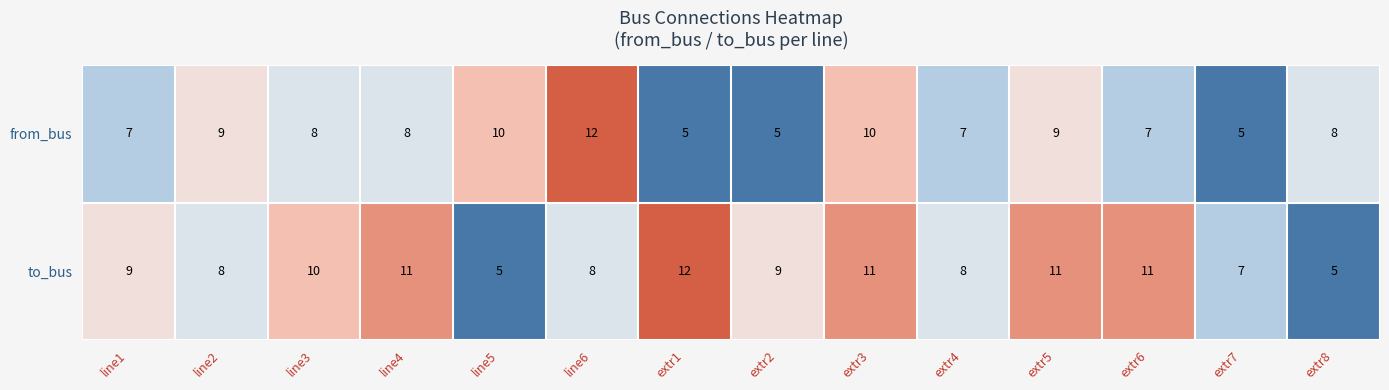

What is the spread (max minus min) of values at extr7?

2